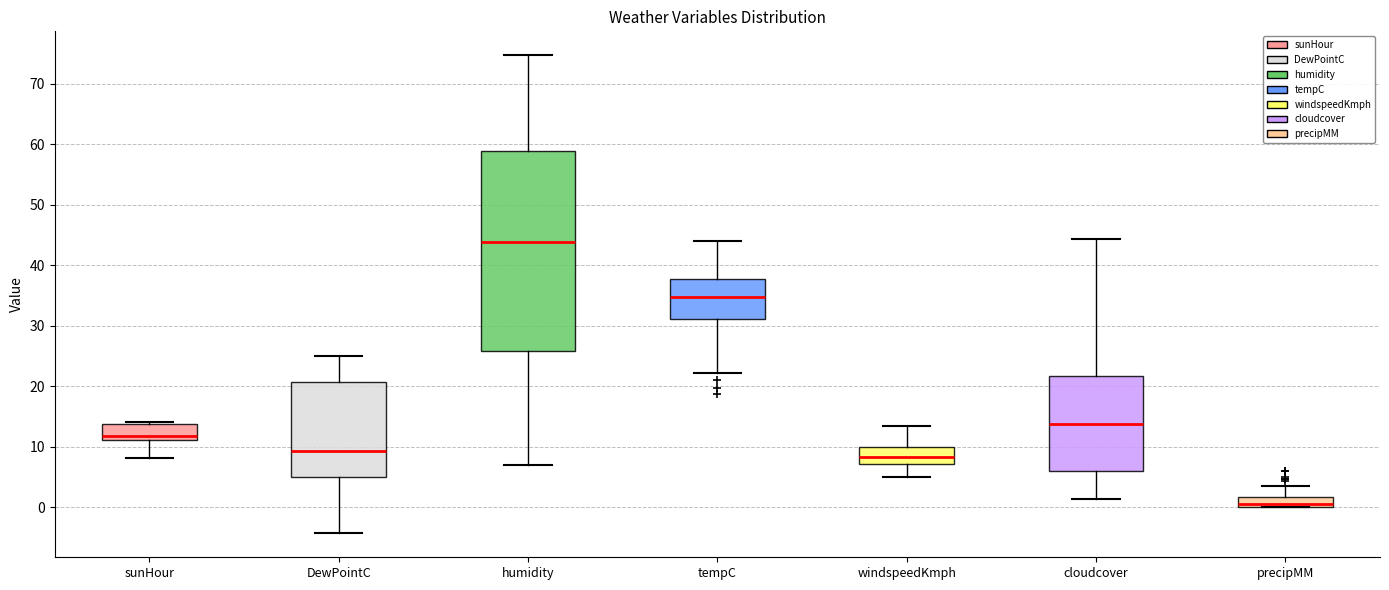

Reading left to right, transcribe this box plot: for each box, give where its median line is, the range the box spans, and where its two whiskers end, as read against the y-axis. The values are not printed on the chart, so give them approximately, as read against the axis.

sunHour: median 12, box 11 to 14, whiskers 8 to 14
DewPointC: median 9, box 5 to 21, whiskers -4 to 25
humidity: median 44, box 26 to 59, whiskers 7 to 75
tempC: median 35, box 31 to 38, whiskers 22 to 44
windspeedKmph: median 8, box 7 to 10, whiskers 5 to 13
cloudcover: median 14, box 6 to 22, whiskers 1 to 44
precipMM: median 1, box 0 to 2, whiskers 0 to 4